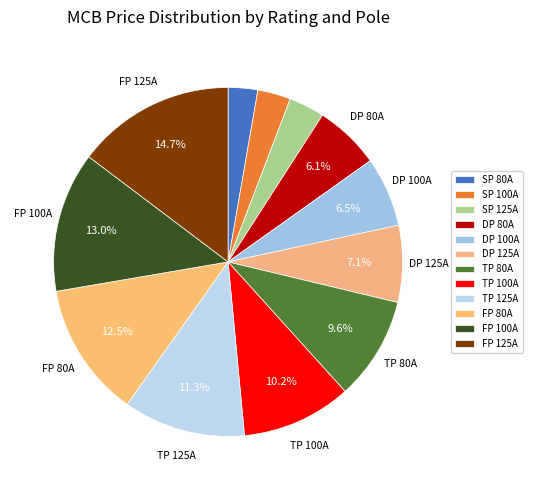

Is it true that FP 80A is 4% of the pie?

False